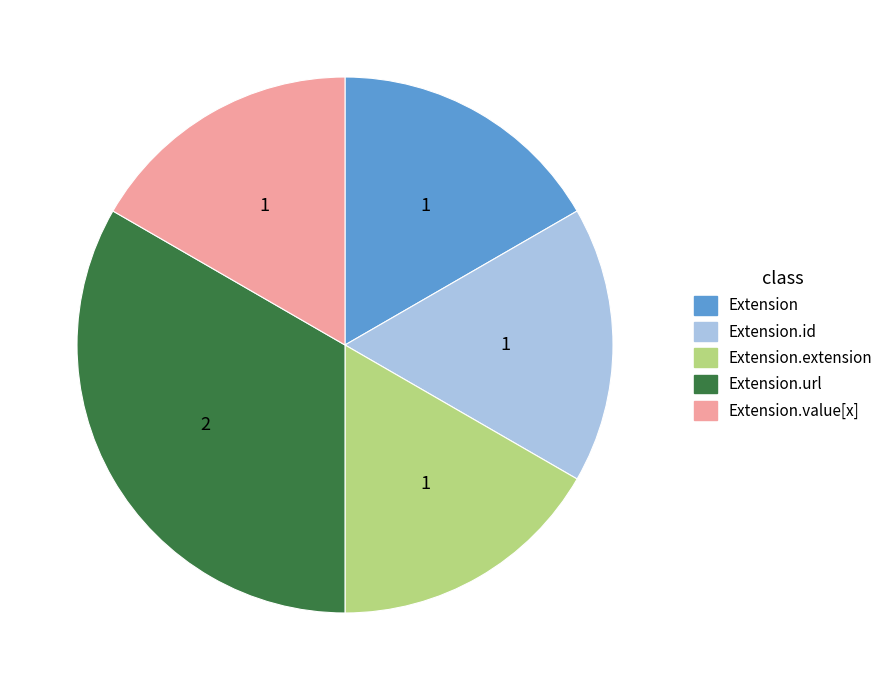

Is there a majority slice in this chart?

No